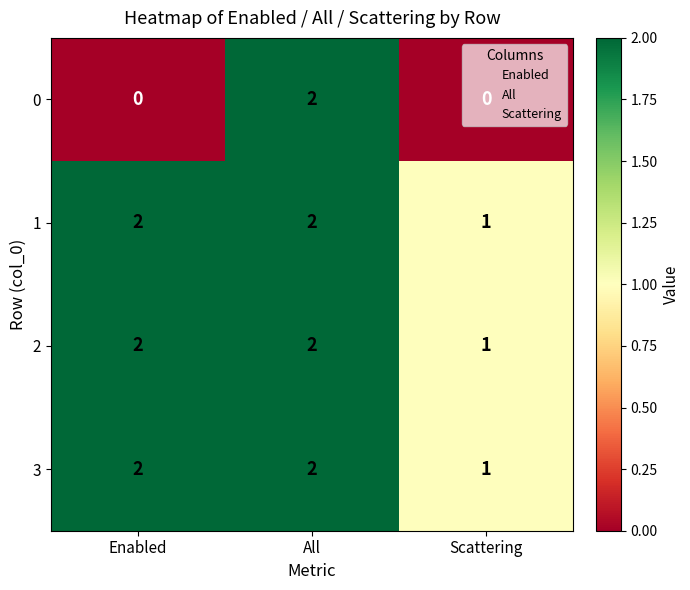

How many 0 values are between 0 and 2?

3